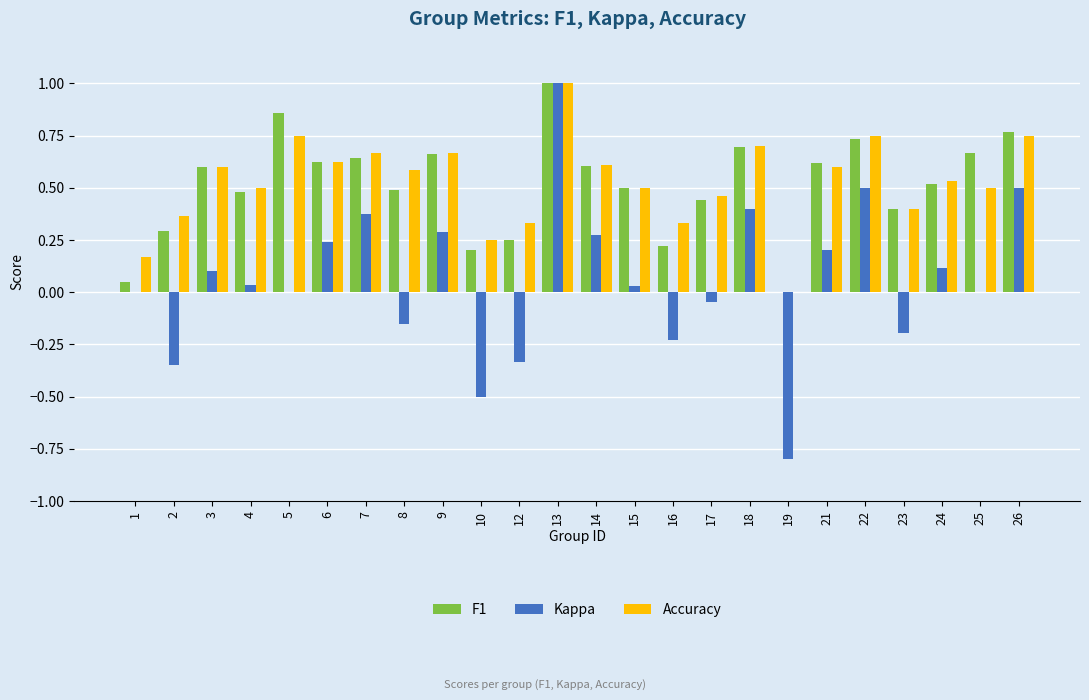

Count the number of categories in the chart.

24